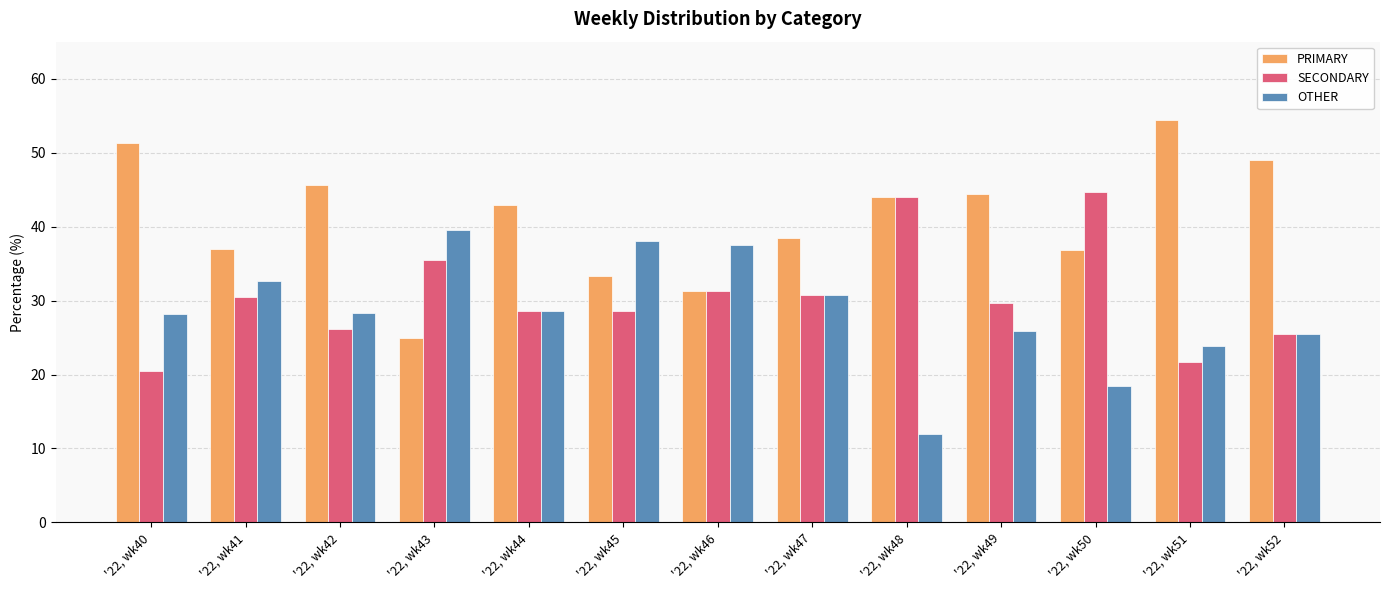

Where does the SECONDARY series first go above 29?

'22, wk41